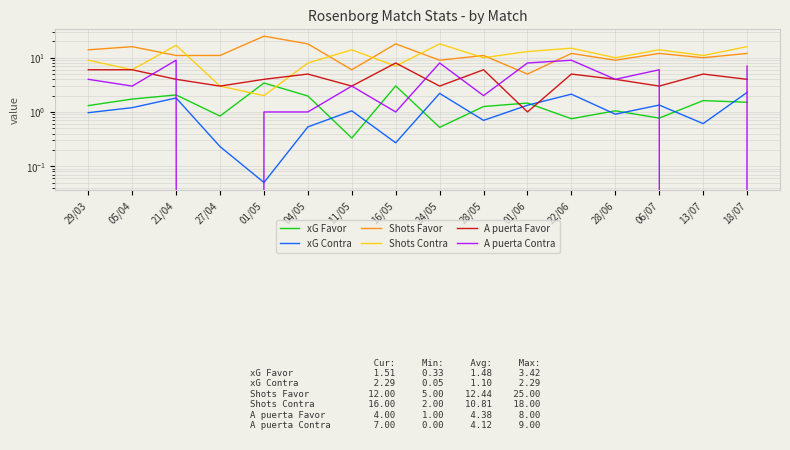

At which category does Shots Contra reach its first local valley?

05/04